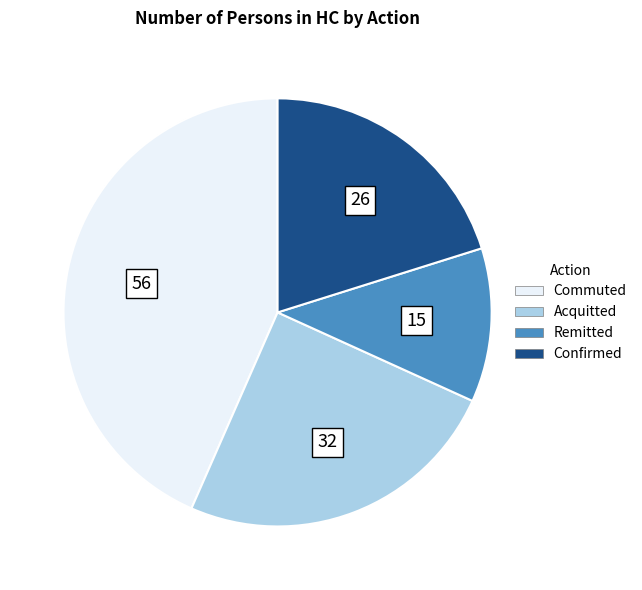

What is the largest slice in the pie chart?

Commuted